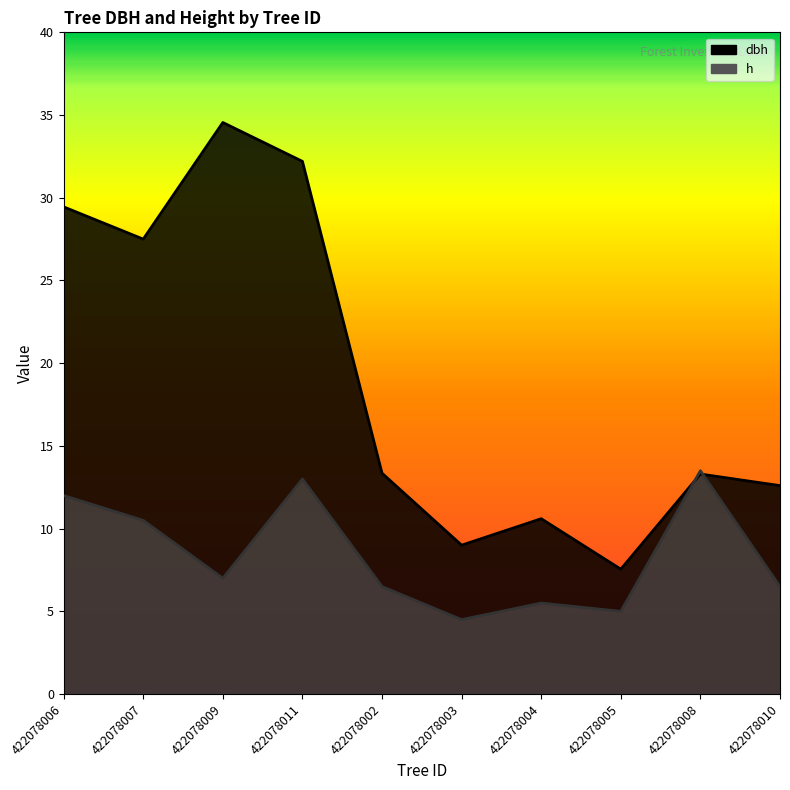

Which label corresponds to the smallest value in the chart?

422078003